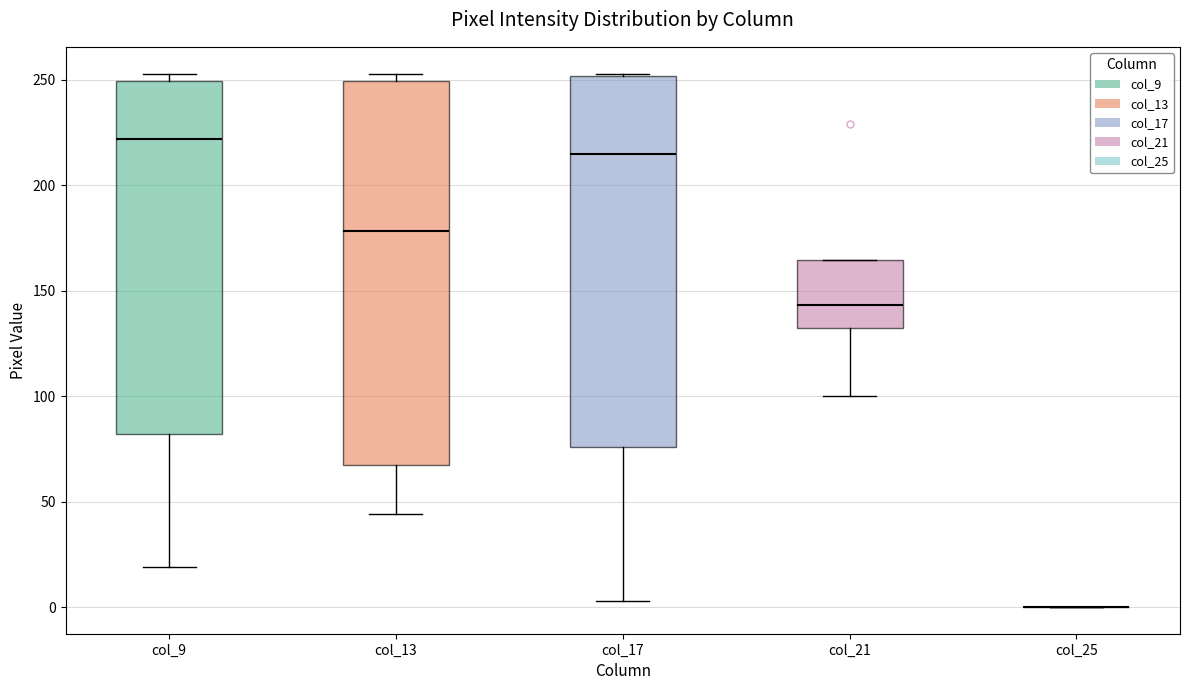

Reading left to right, read every box against the y-axis: the position of its median line, the range the box covers, and the ends of its whiskers. The values are not printed on the chart, so give them approximately, as read against the axis.

col_9: median 220, box 80 to 250, whiskers 20 to 255
col_13: median 180, box 65 to 250, whiskers 45 to 255
col_17: median 215, box 75 to 250, whiskers 5 to 255
col_21: median 145, box 130 to 165, whiskers 100 to 165
col_25: box collapsed to a line at 0, whiskers 0 to 0